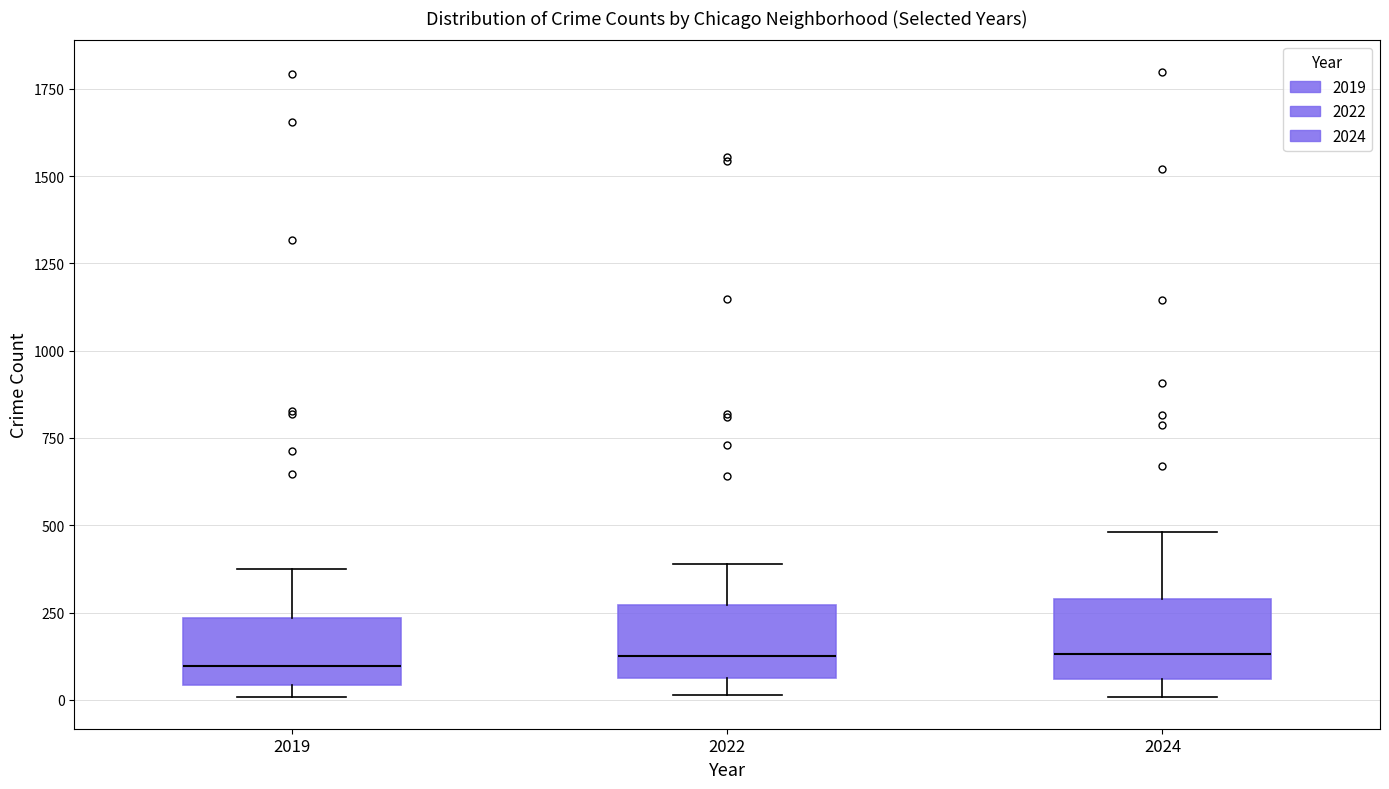

Reading left to right, read every box against the y-axis: the position of its median line, the range the box covers, and the ends of its whiskers. The values are not printed on the chart, so give them approximately, as read against the axis.

2019: median 100, box 50 to 250, whiskers 0 to 400
2022: median 100, box 50 to 250, whiskers 0 to 400
2024: median 150, box 50 to 300, whiskers 0 to 500